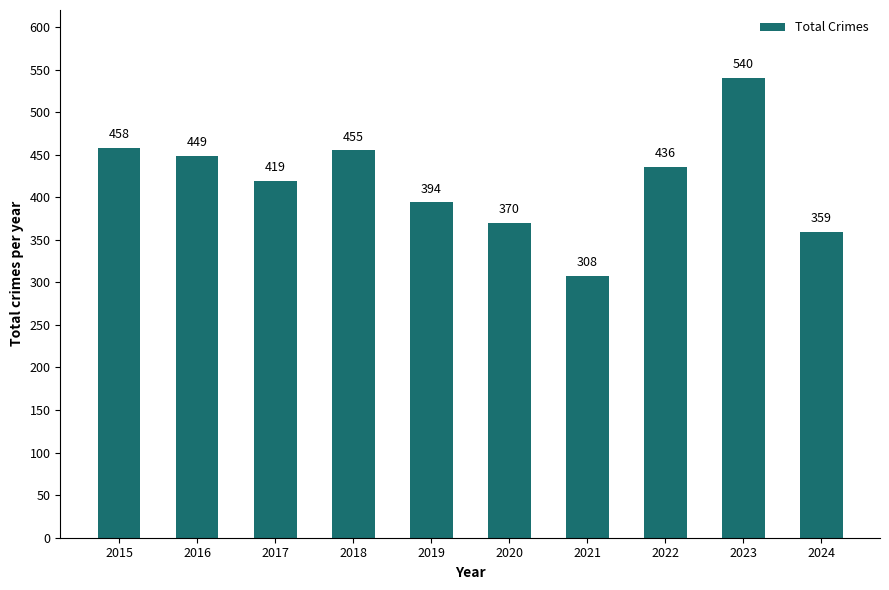

What is the change in value from 2017 to 2021?

-111